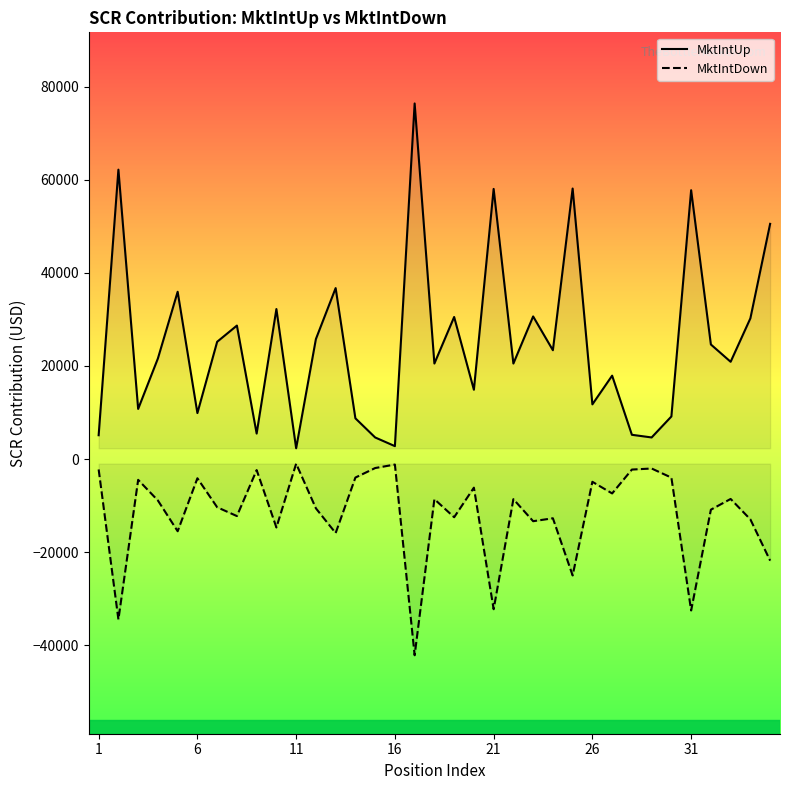

What is the greatest value displayed?

76404.6